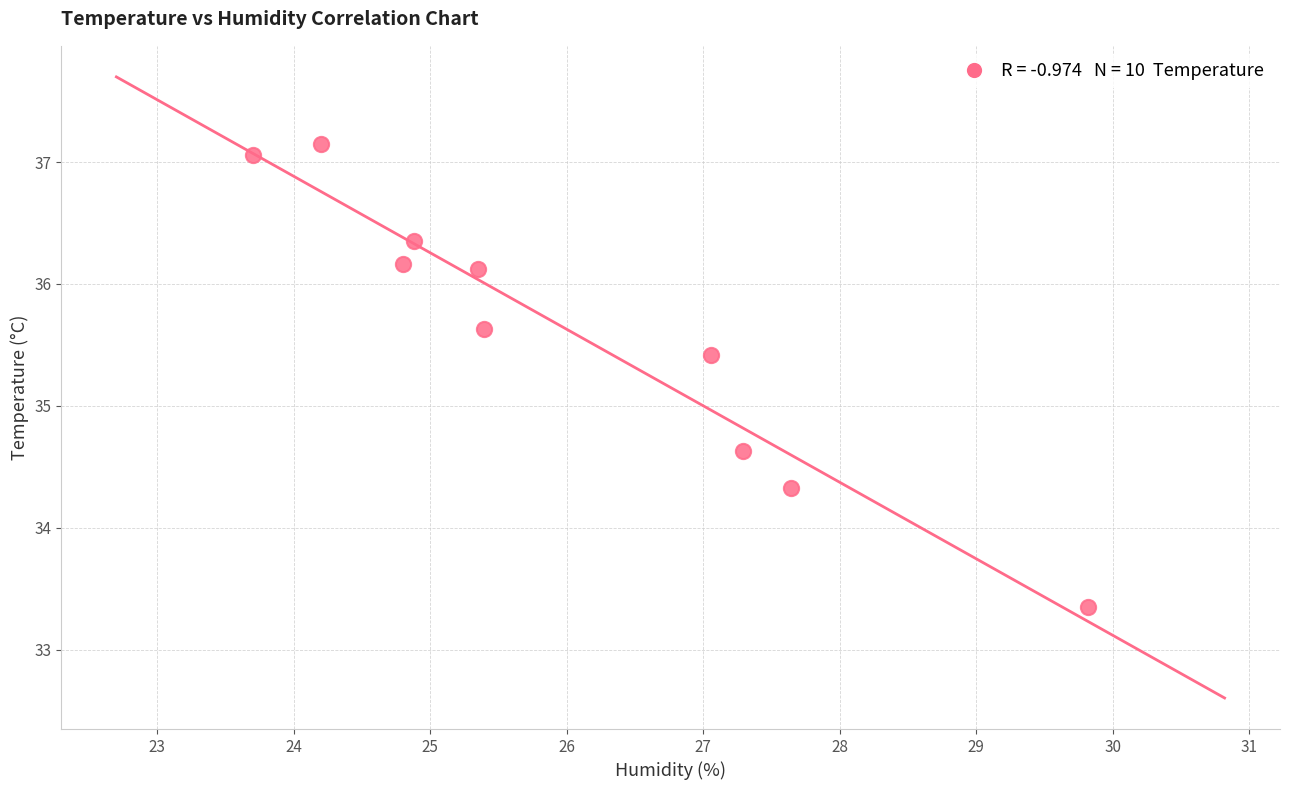

What is the average X value?

26.0